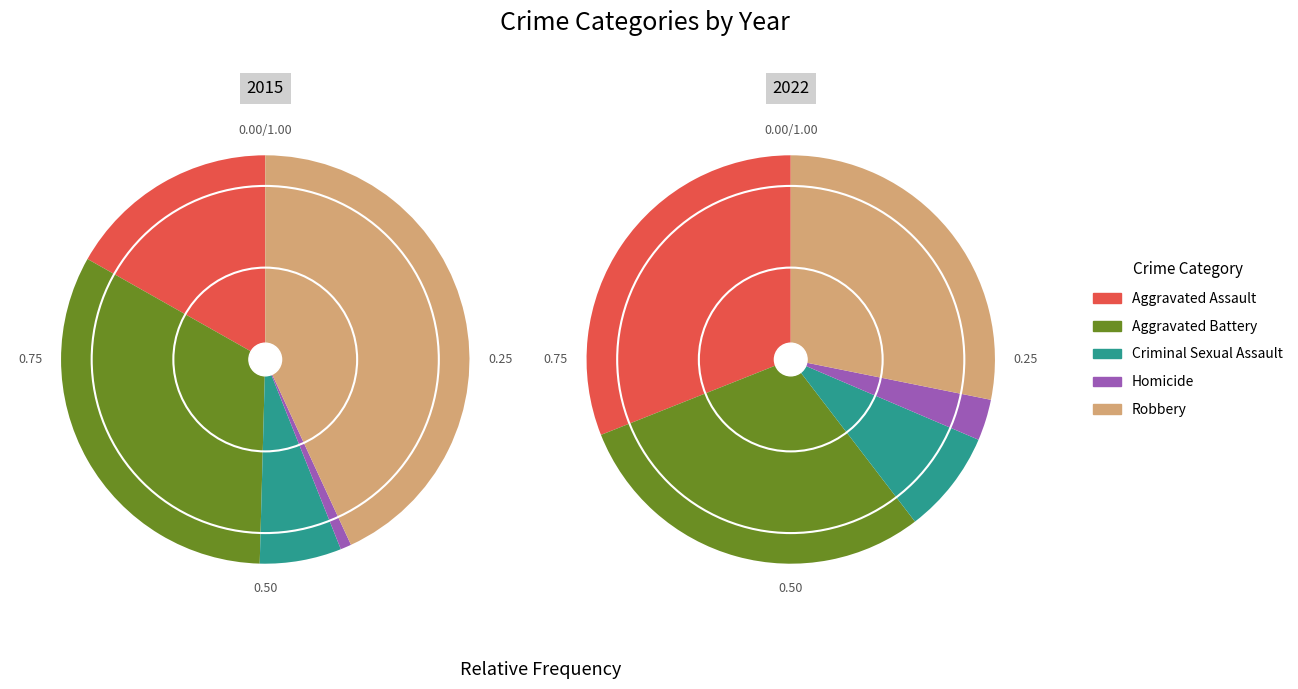

How many slices are in this pie chart?

5